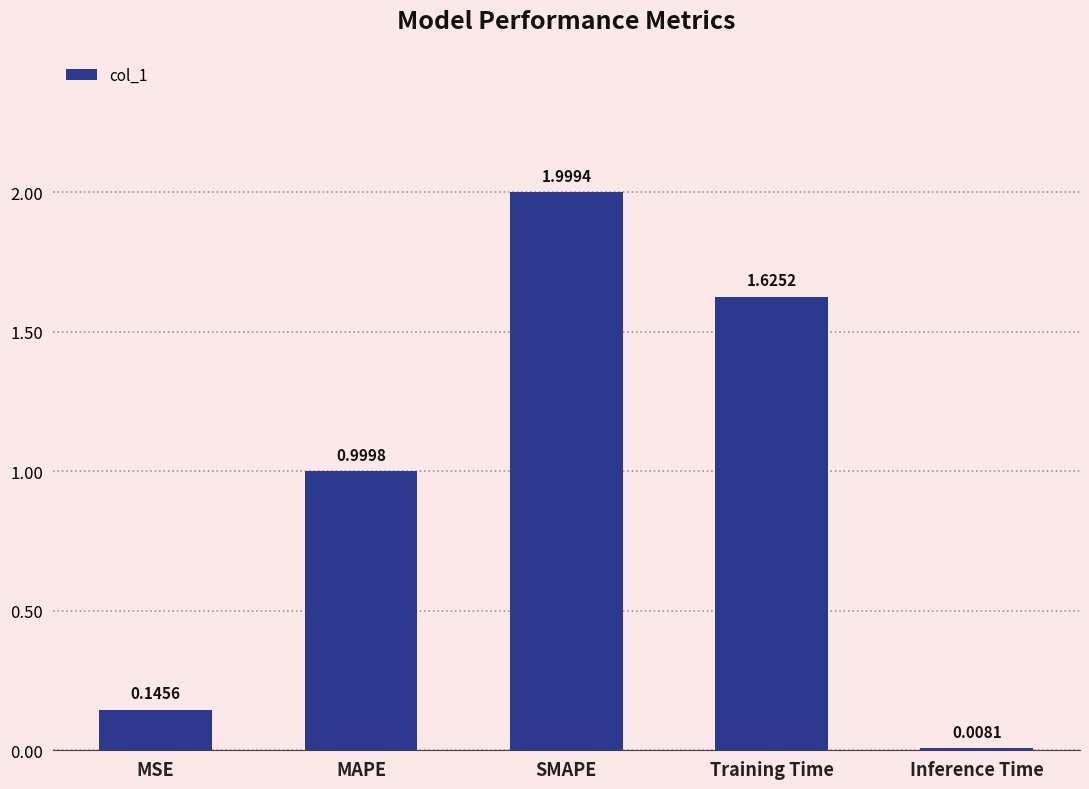

What is the label of the 1st bar from the right?

Inference Time